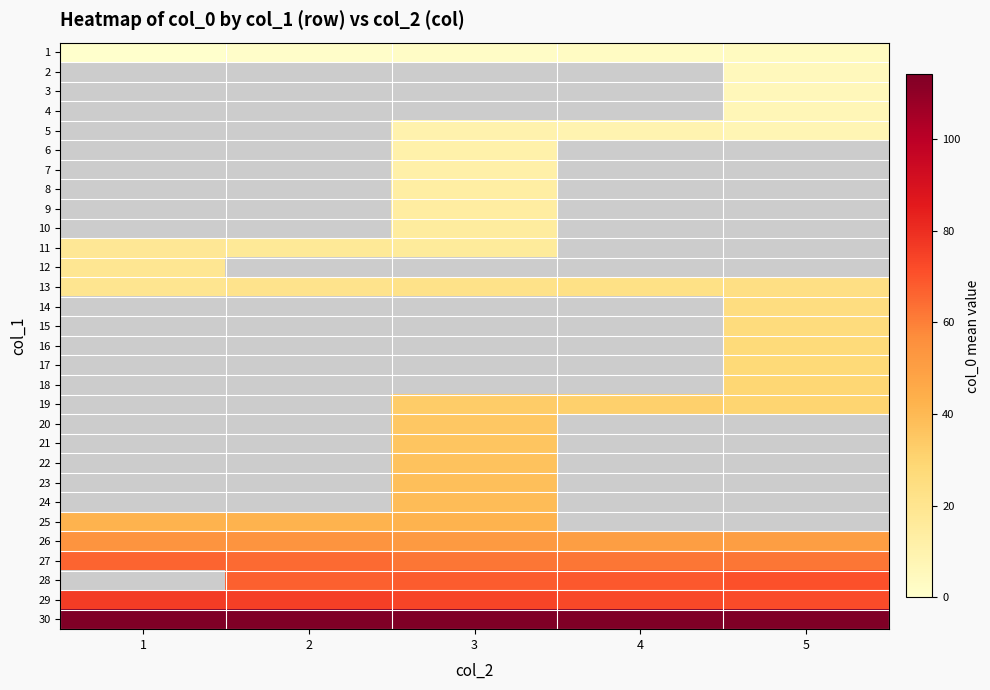

Which category has the highest value across all series?

5